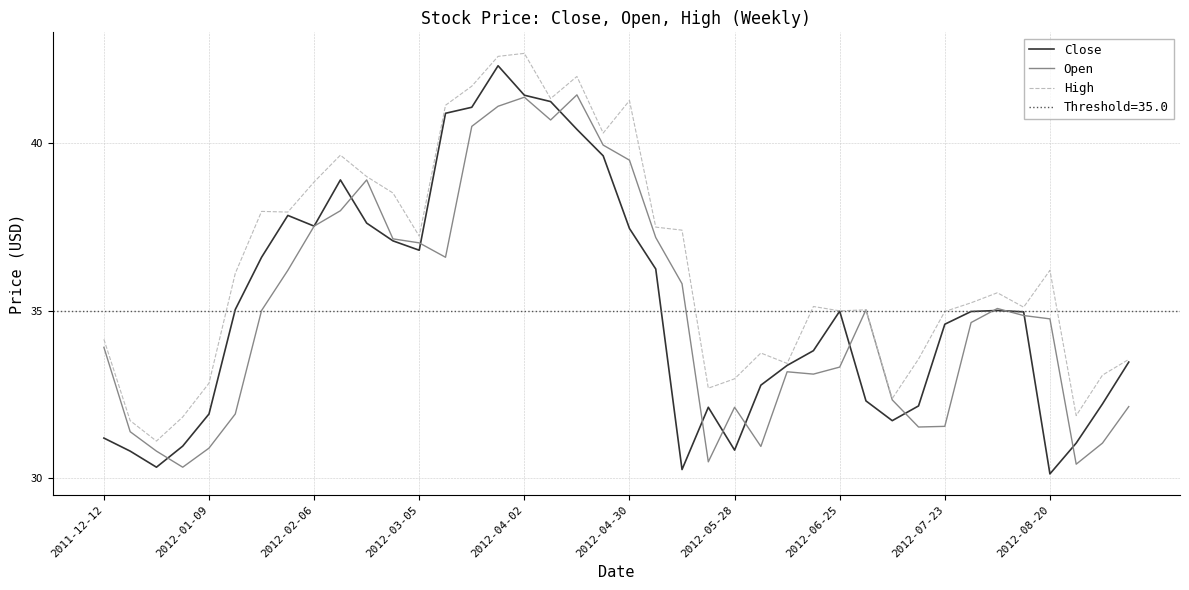

The value of Close at 2012-07-23 is 19.8. True or false?

False